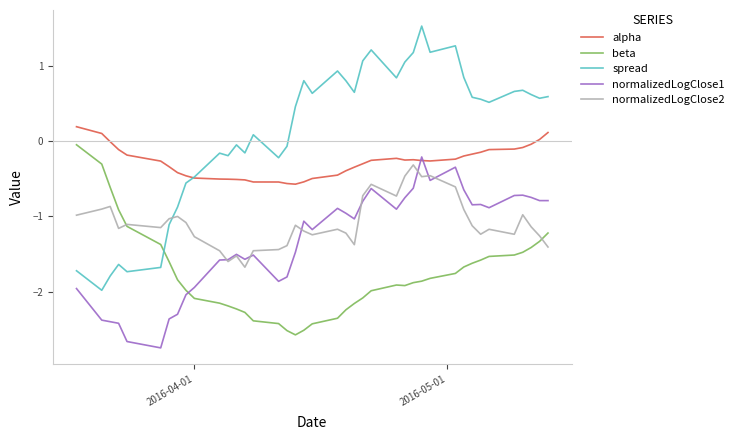

How many values in the beta series are below -1?

36